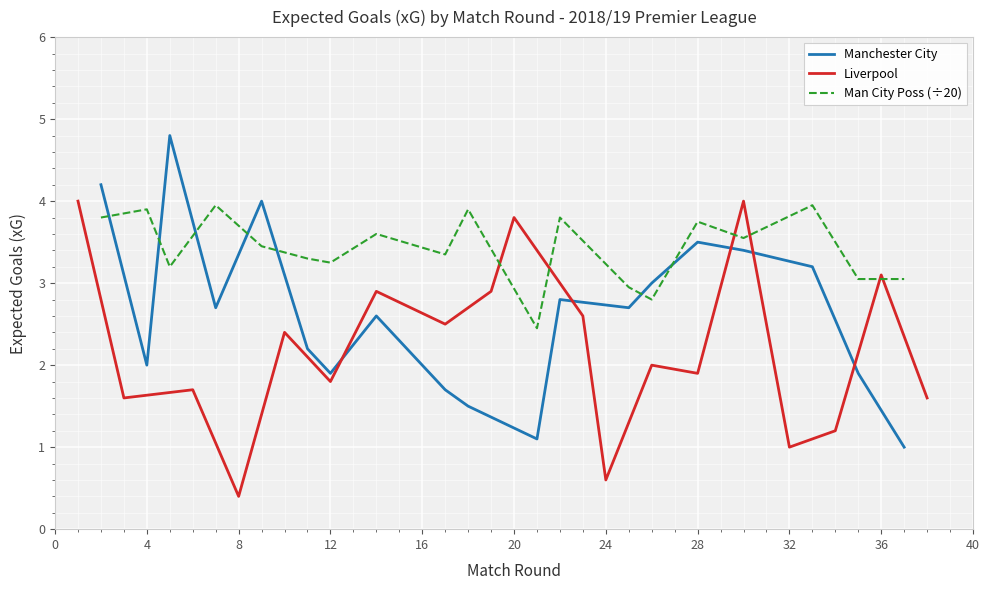

True or false: Man City Poss (÷20) and Manchester City intersect in this chart.

True